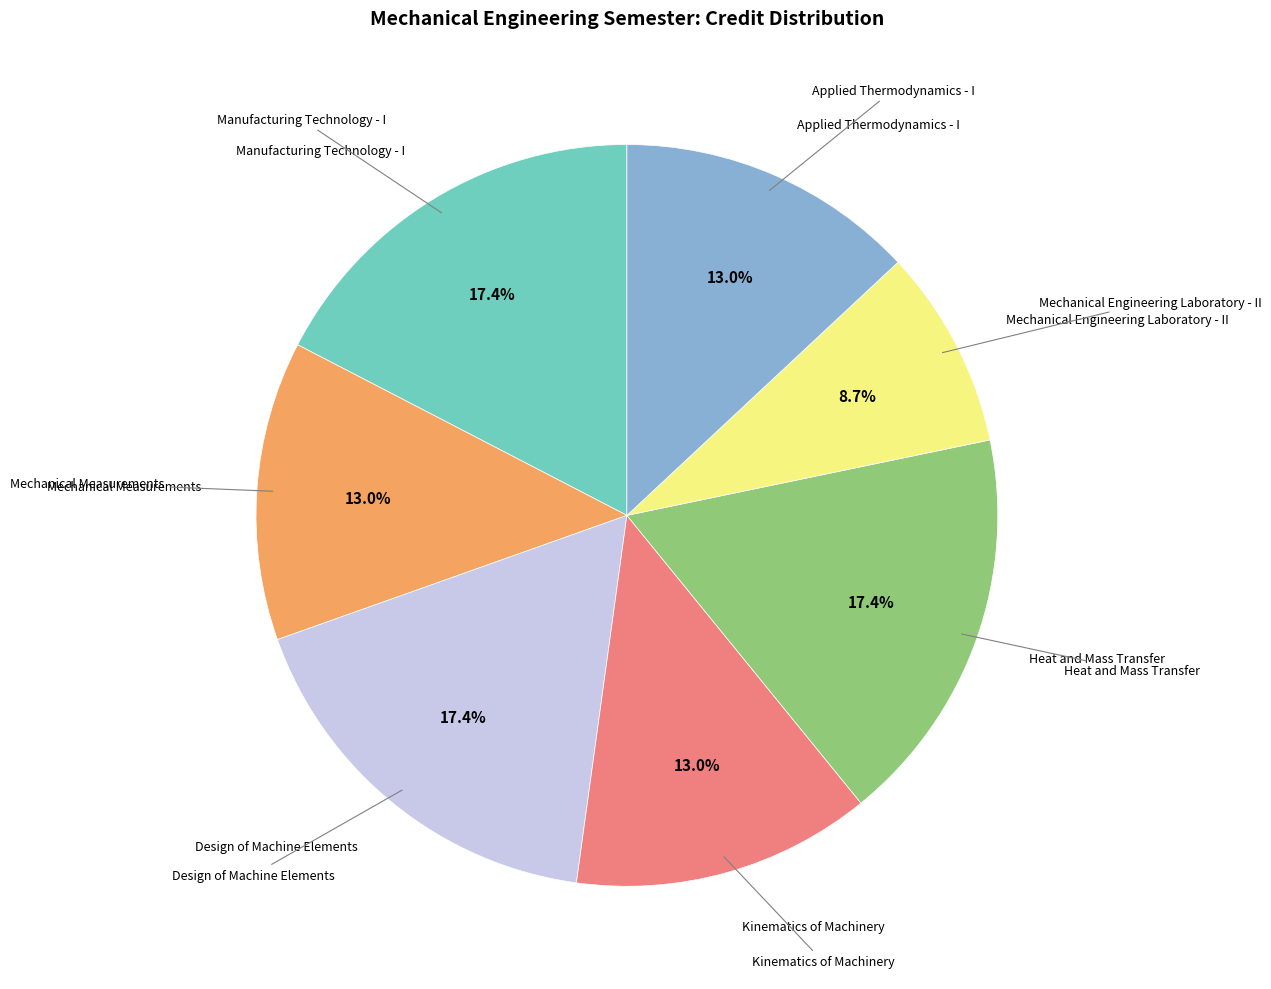

Is there a majority slice in this chart?

No